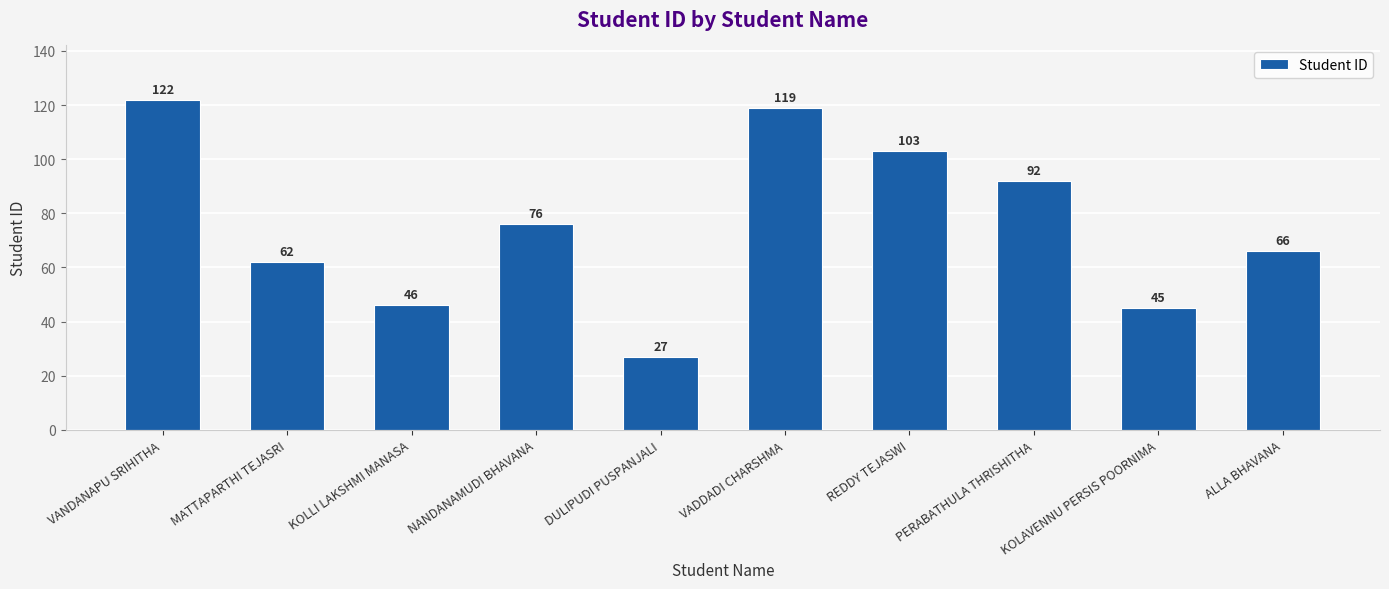

Which has a higher value, KOLLI LAKSHMI MANASA or MATTAPARTHI TEJASRI?

MATTAPARTHI TEJASRI